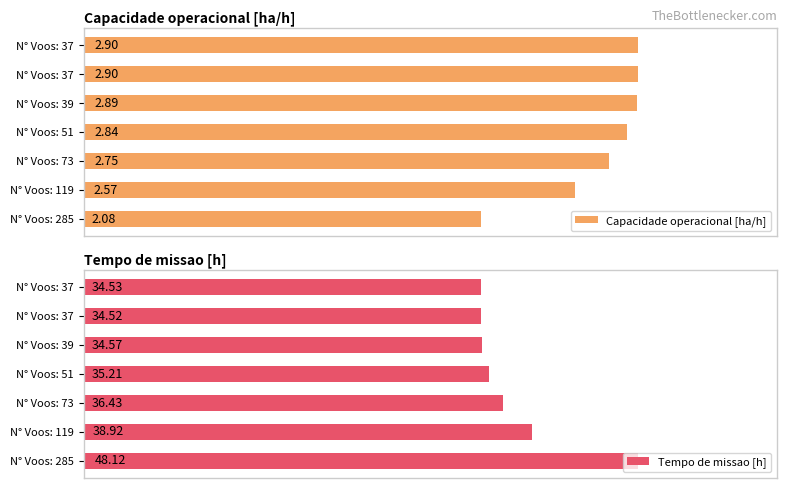

Reading left to right, transcribe all the data shown in this chart.

Capacidade operacional [ha/h]: 2.1	2.6	2.7	2.8	2.9	2.9	2.9
Tempo de missao [h]: 48.1	38.9	36.4	35.2	34.6	34.5	34.5